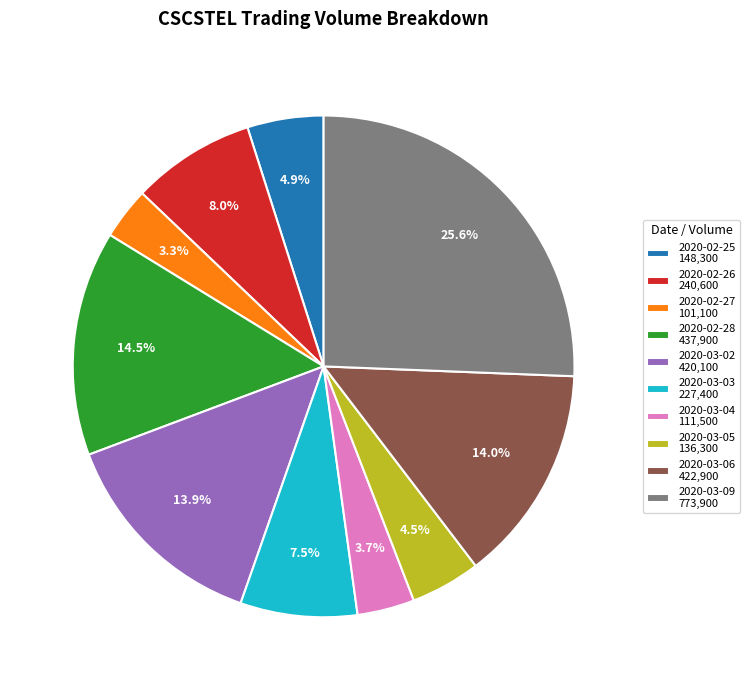

Approximately how many times larger is the value at 2020-03-02 420,100 compared to 2020-03-04 111,500?

3.8